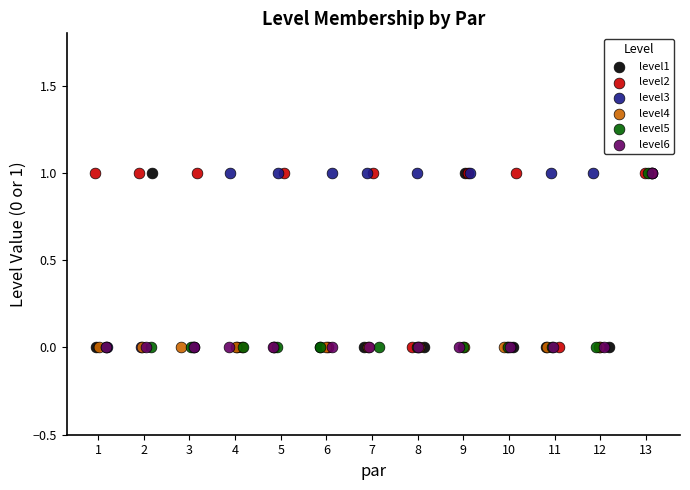

What are all the series names shown in the legend?

level1, level2, level3, level4, level5, level6